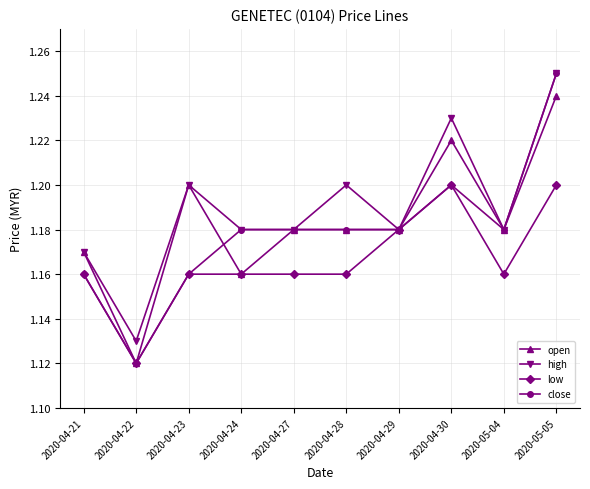

Count the open values in the range 1 to 2.

10